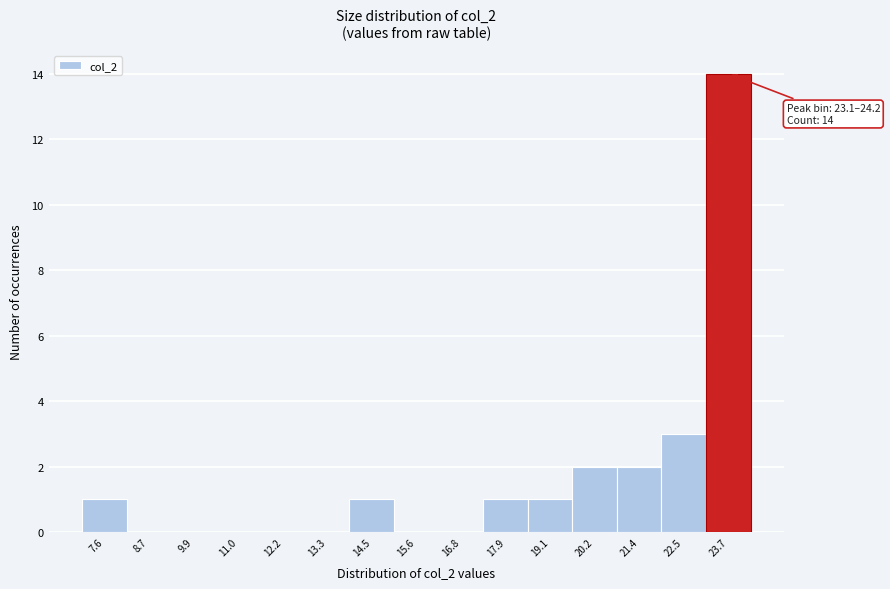

Which range on the x-axis has the tallest bar?

23.10 to 24.25